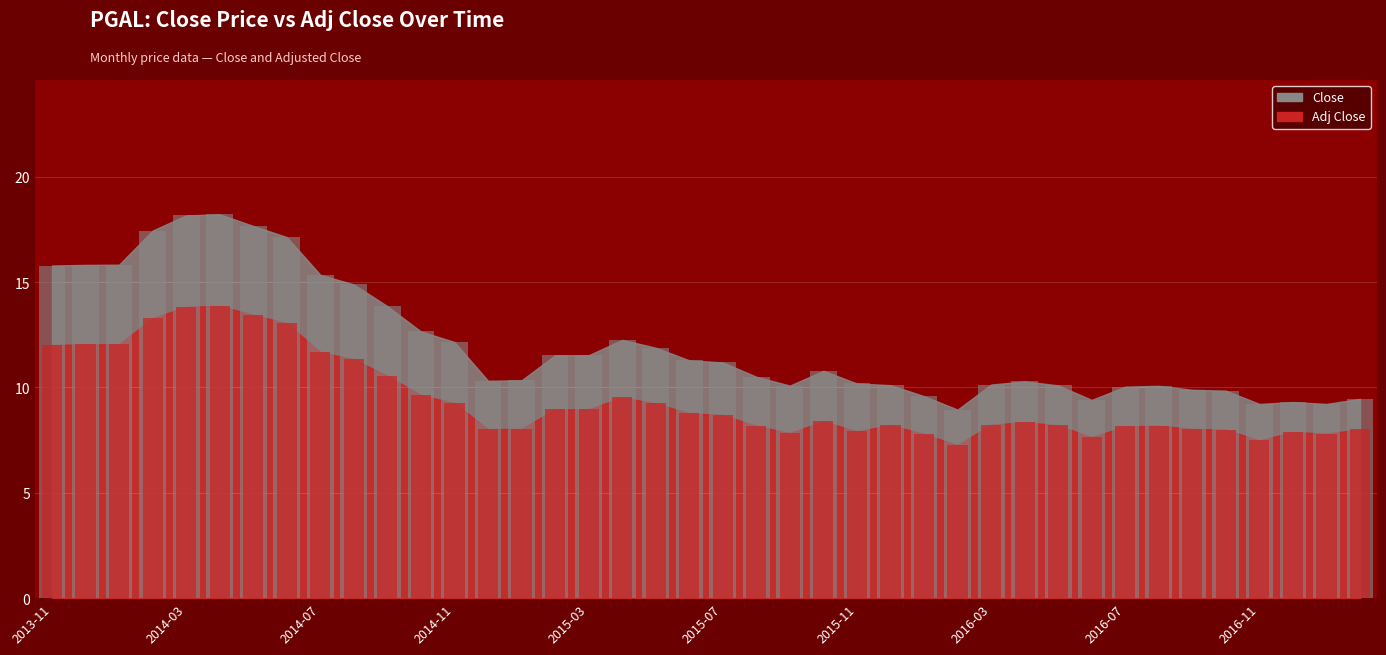

What is the difference between the maximum and second lowest values in the Adj Close series?

6.4